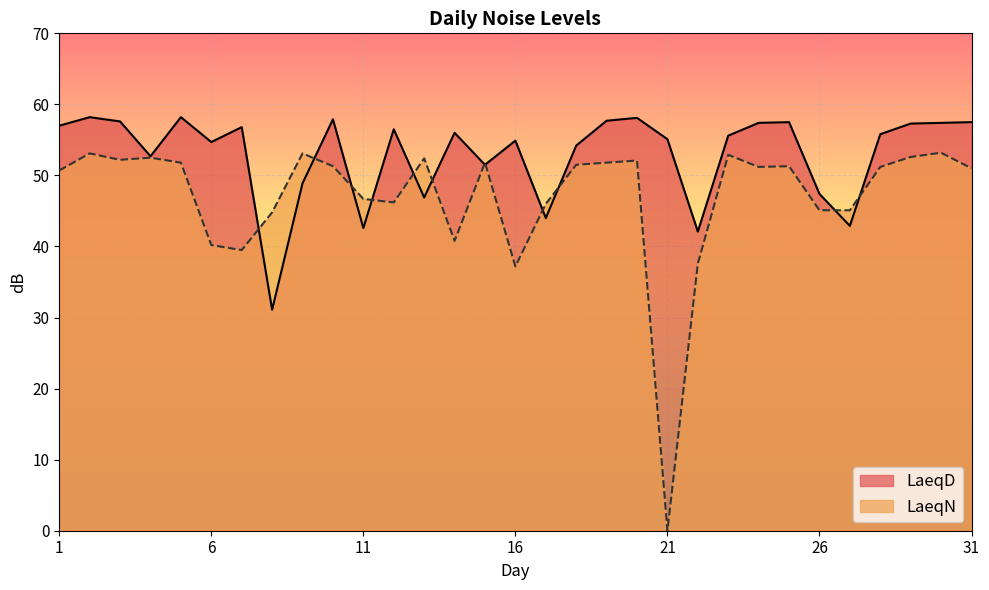

At which category does LaeqD reach its first local valley?

4